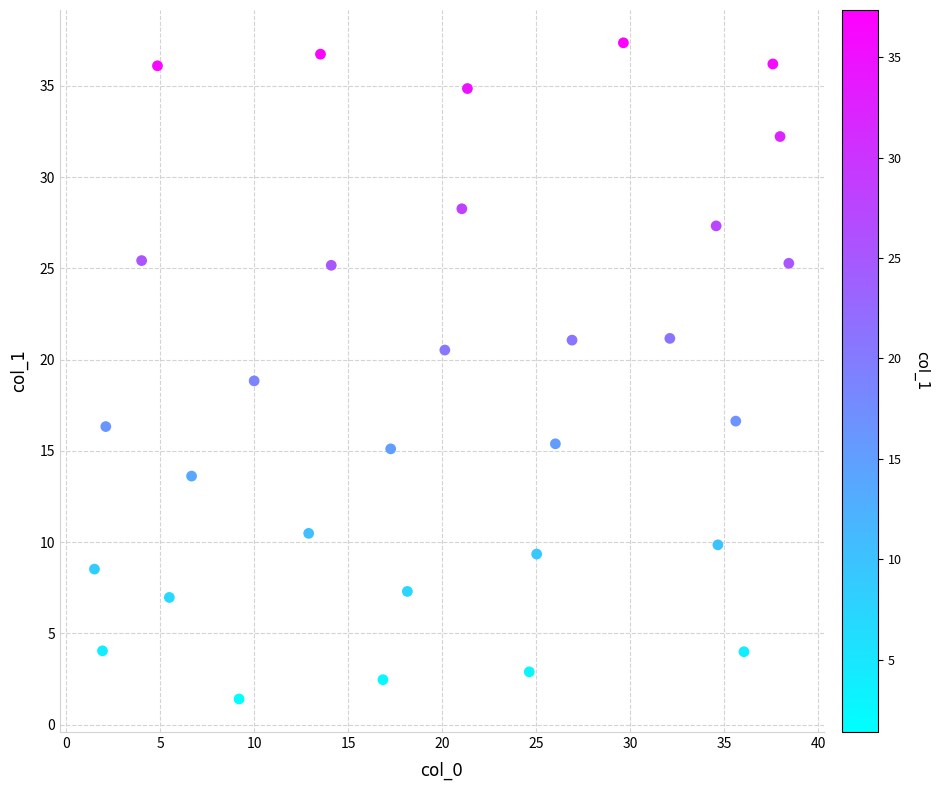

What is the range of X values (max minus min)?

36.9